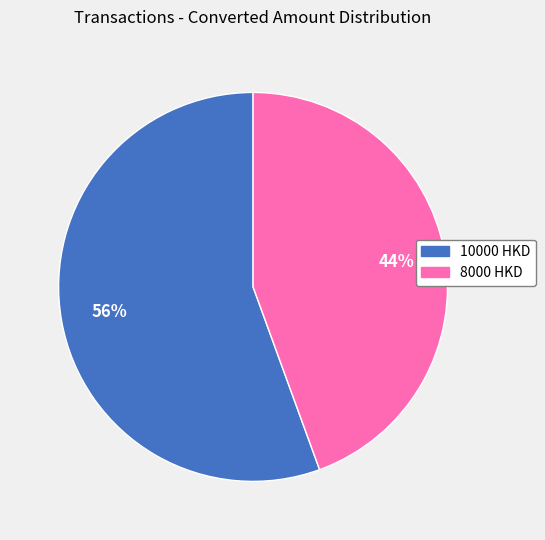

To the nearest percent, what is the average slice percentage?

50%